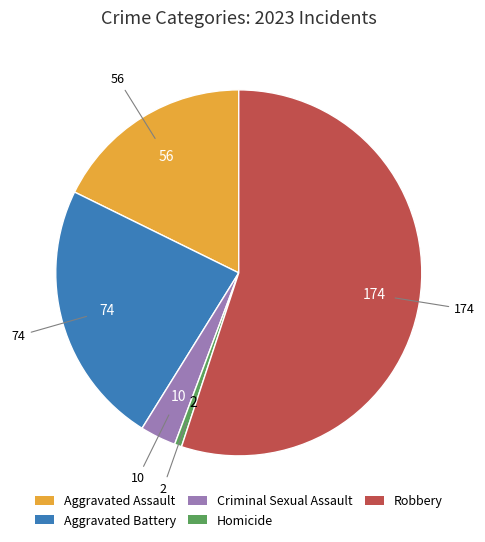

Which category has the biggest portion of the pie?

Robbery